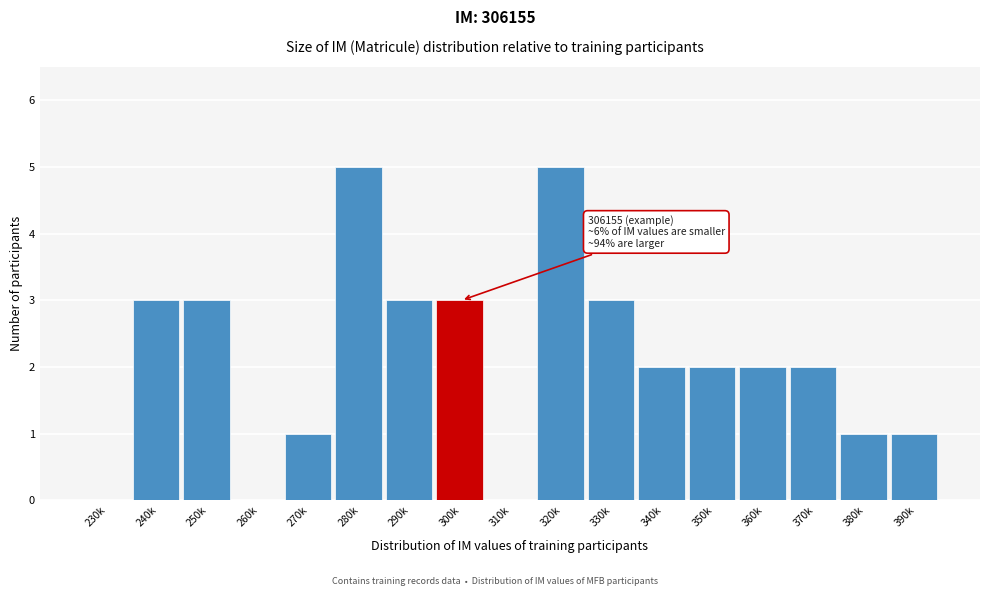

Reading left to right, what are all the values shown in this chart?

230k=0	240k=3	250k=3	260k=0	270k=1	280k=5	290k=3	300k=3	310k=0	320k=5	330k=3	340k=2	350k=2	360k=2	370k=2	380k=1	390k=1